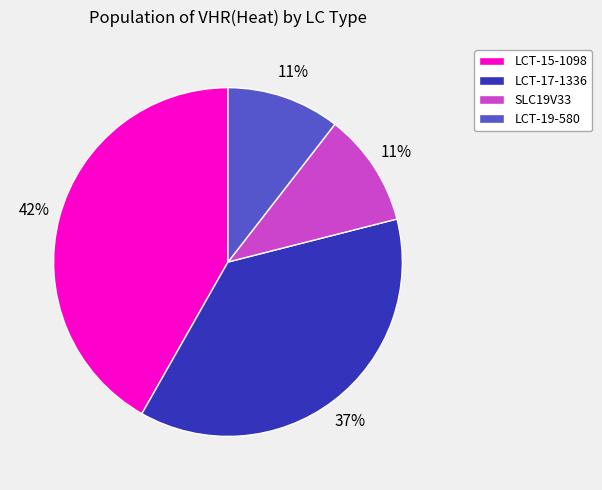

How many slices are in this pie chart?

4